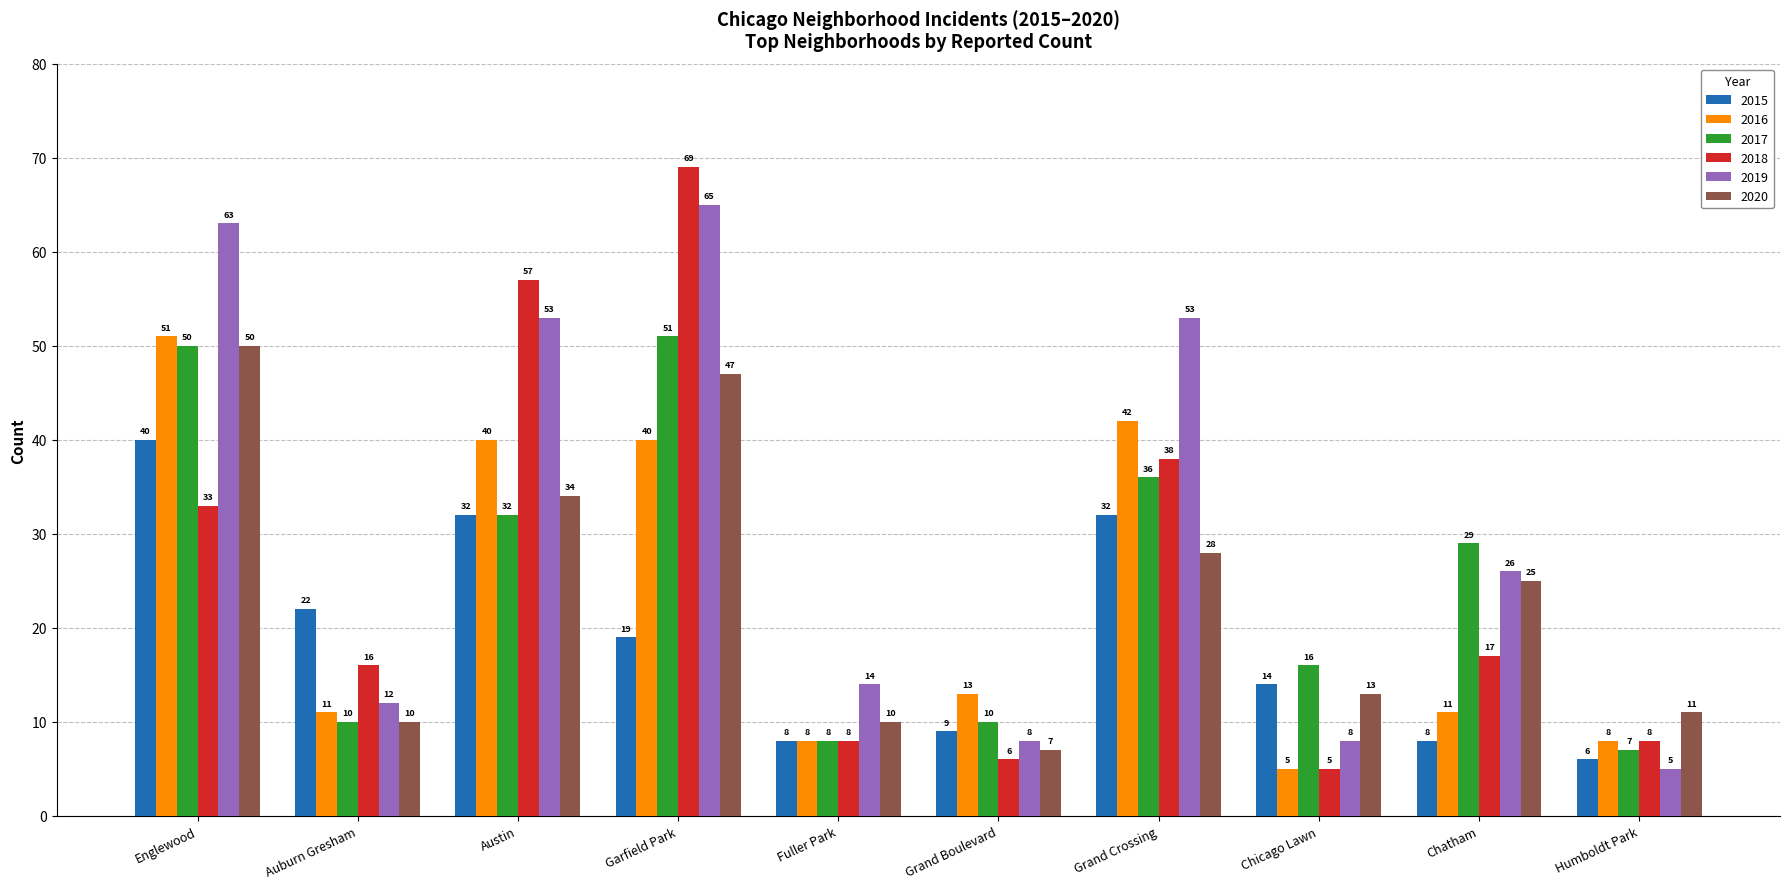

How many data points in 2017 are less than 29?

5